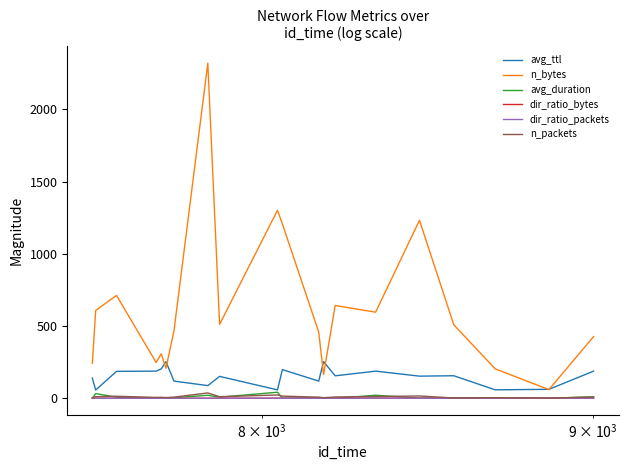

What is the maximum value shown in the chart?

2319.0